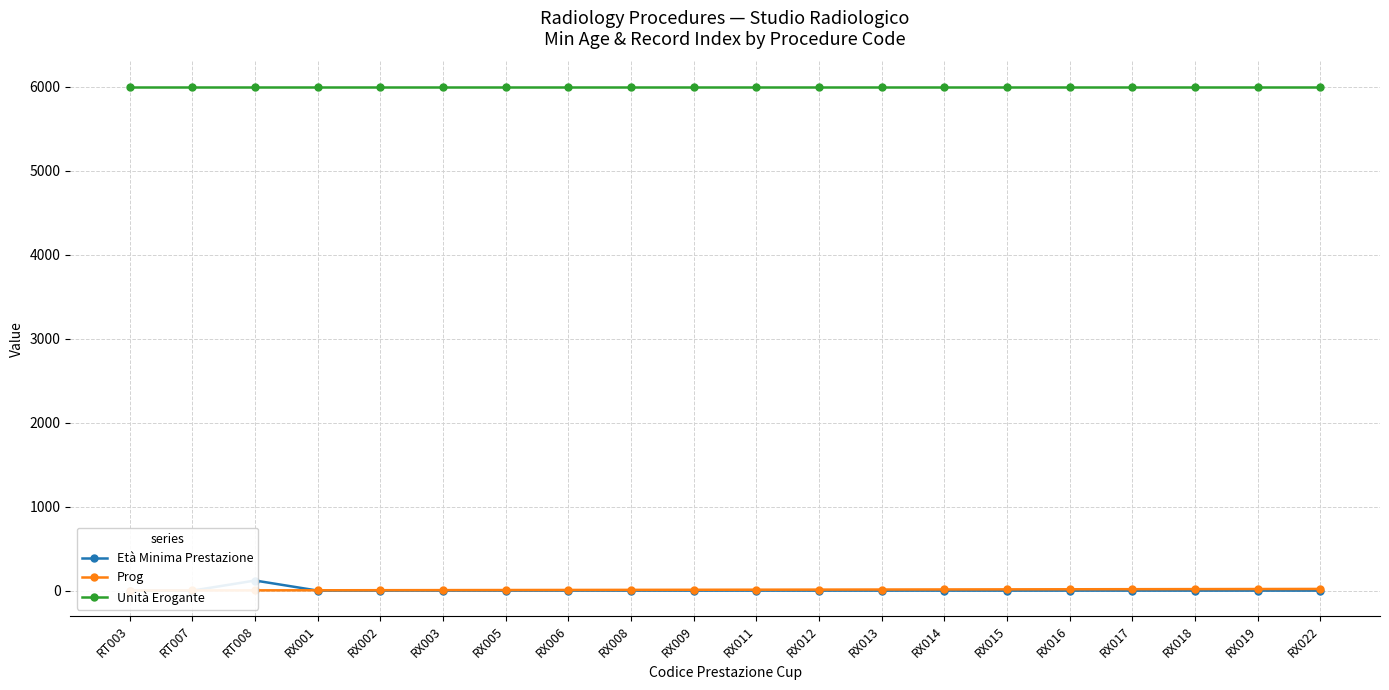

What position from the right is RX014?

7